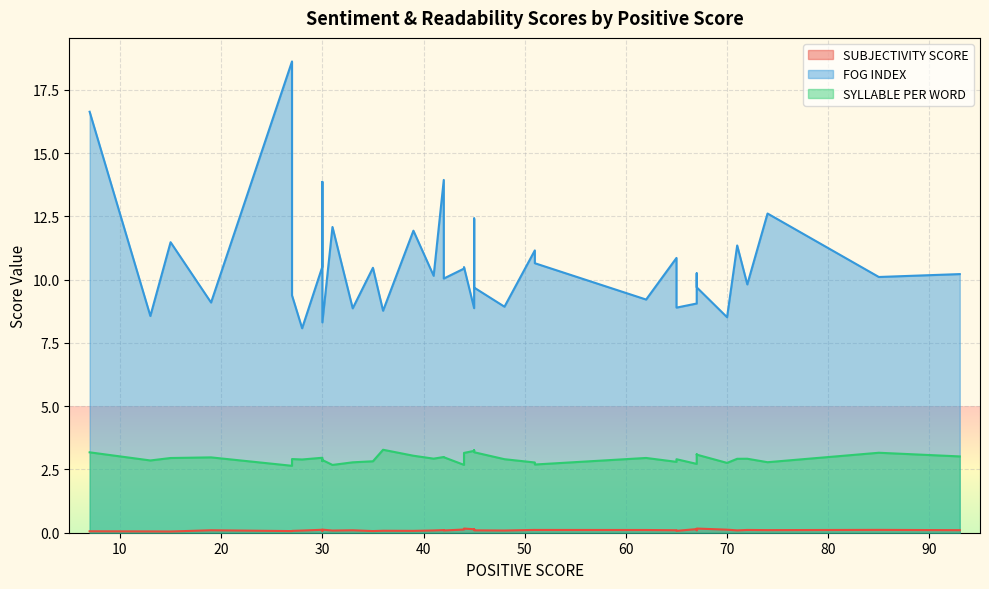

At which label is SUBJECTIVITY SCORE closest to 0?

19